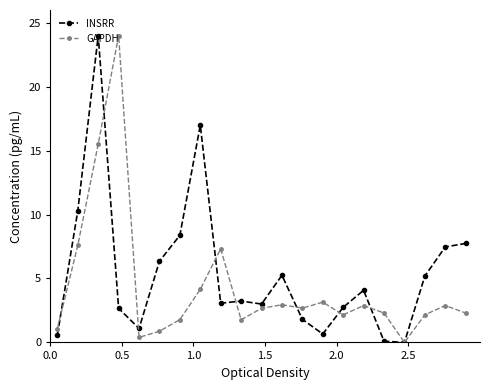

Which series has the largest total across all categories?

INSRR